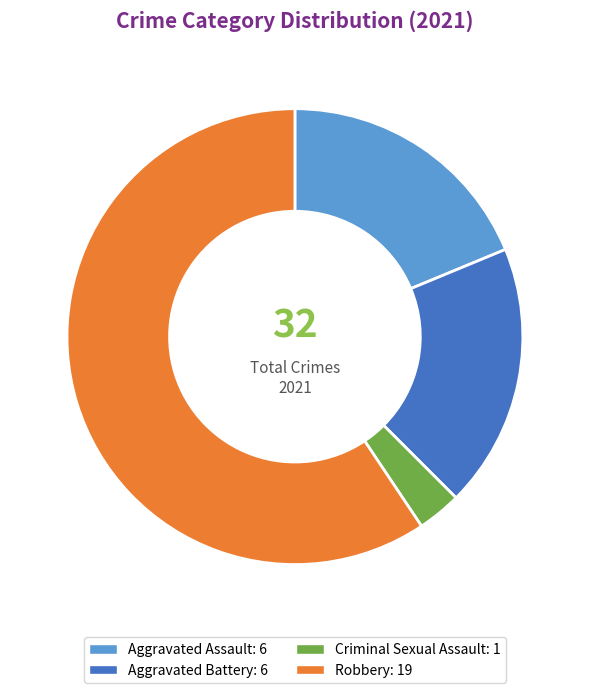

The Robbery slice represents 70% of the pie. True or false?

False